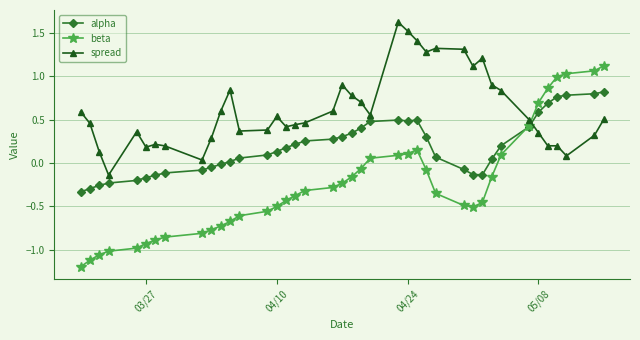

Rank the series by their average value, from highest to lowest.

spread, alpha, beta